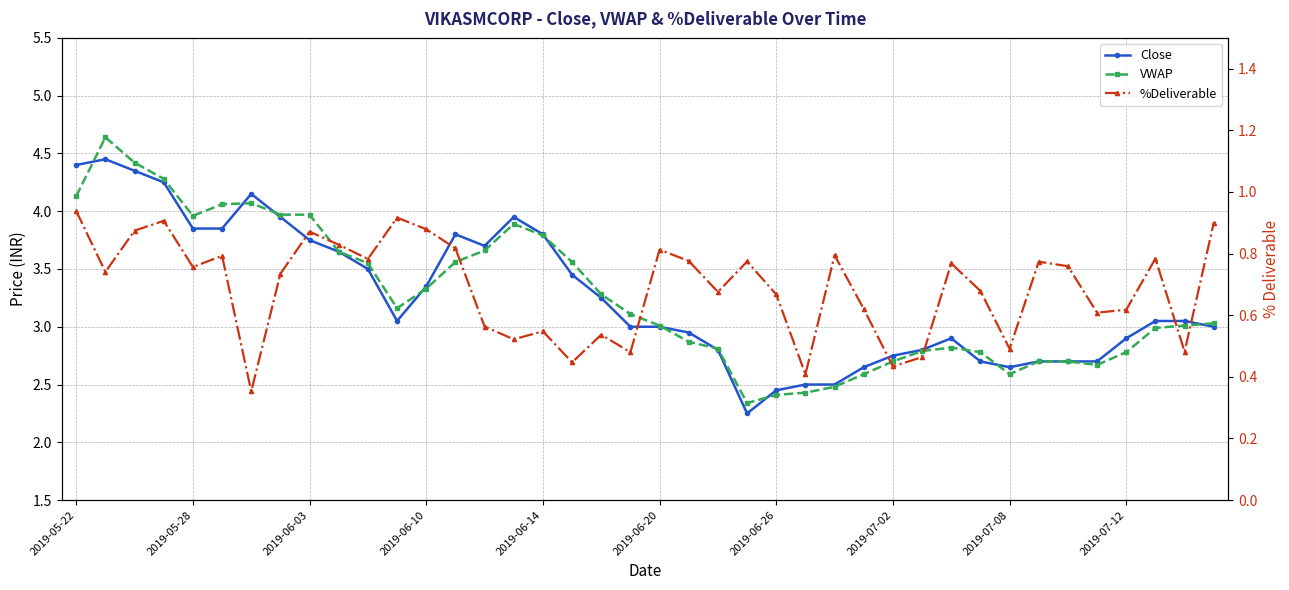

Between 17 and 22, which series saw the biggest shift?

VWAP